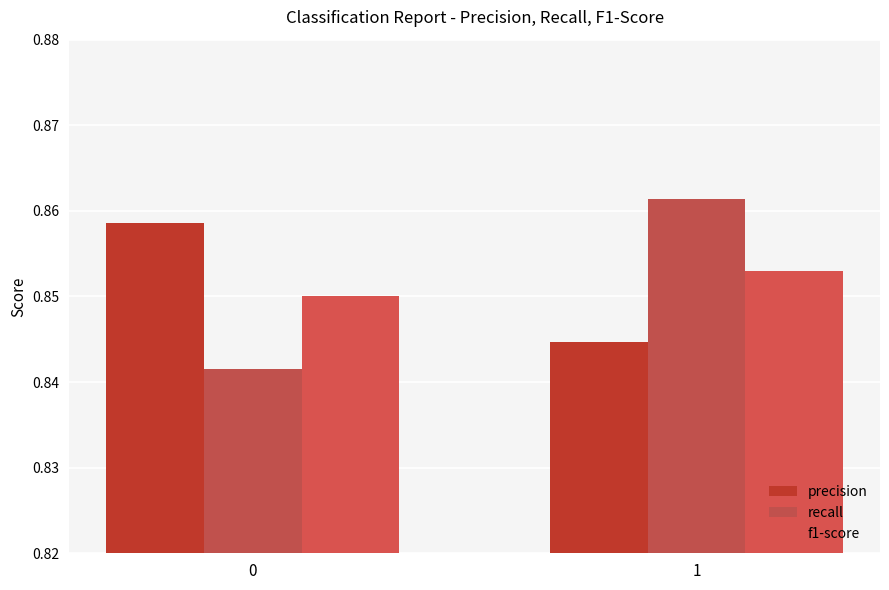

Rank the series by their maximum value, from lowest to highest.

f1-score, precision, recall